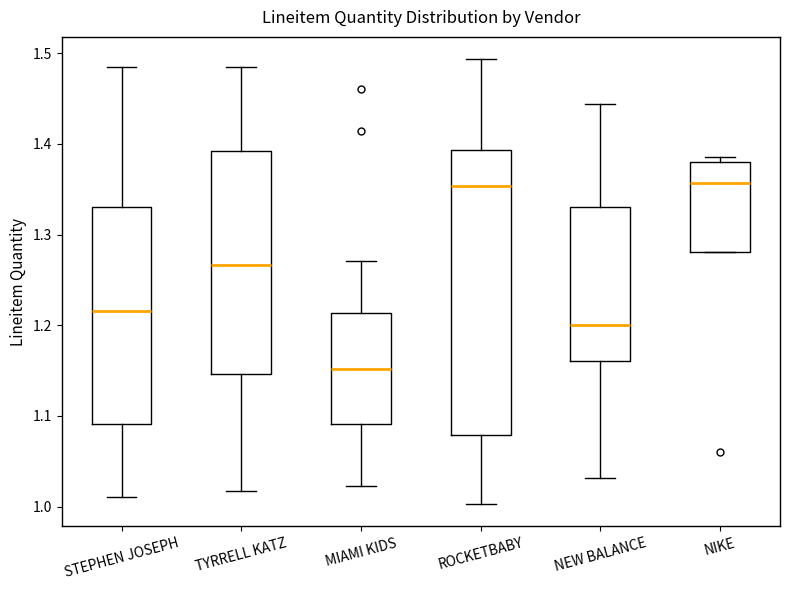

Where is the upper edge of the box for NIKE on the y-axis? The values are not printed on the chart, so give them approximately, as read against the axis.

1.38